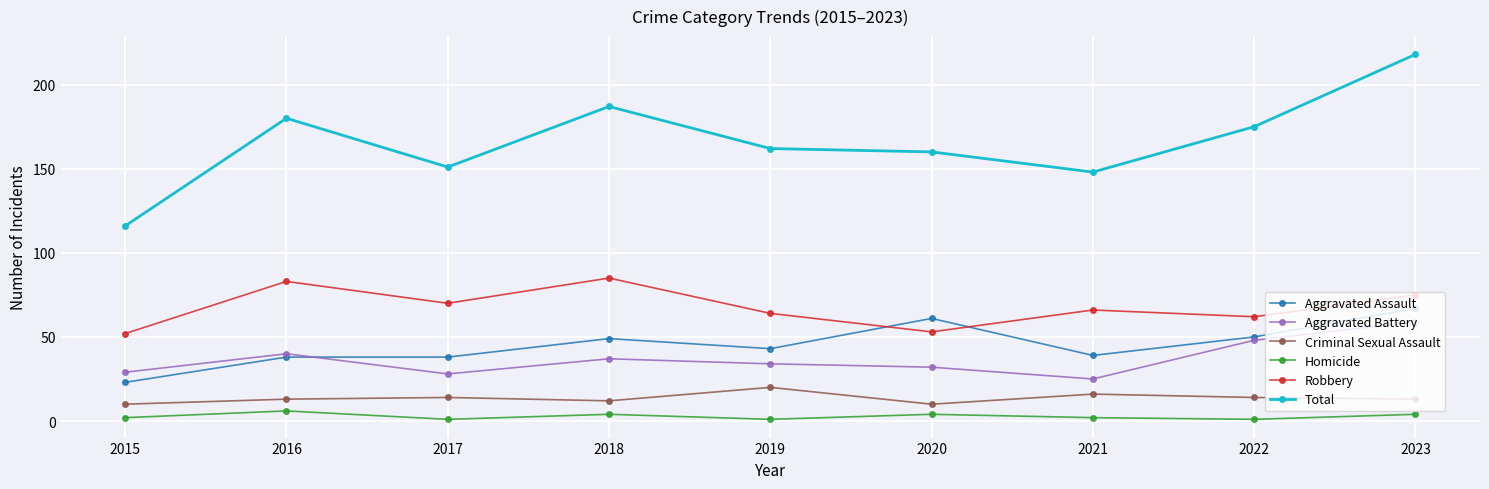

Reading left to right, list all the values displayed in this chart.

Aggravated Assault: 23	38	38	49	43	61	39	50	67
Aggravated Battery: 29	40	28	37	34	32	25	48	59
Criminal Sexual Assault: 10	13	14	12	20	10	16	14	13
Homicide: 2	6	1	4	1	4	2	1	4
Robbery: 52	83	70	85	64	53	66	62	75
Total: 116	180	151	187	162	160	148	175	218